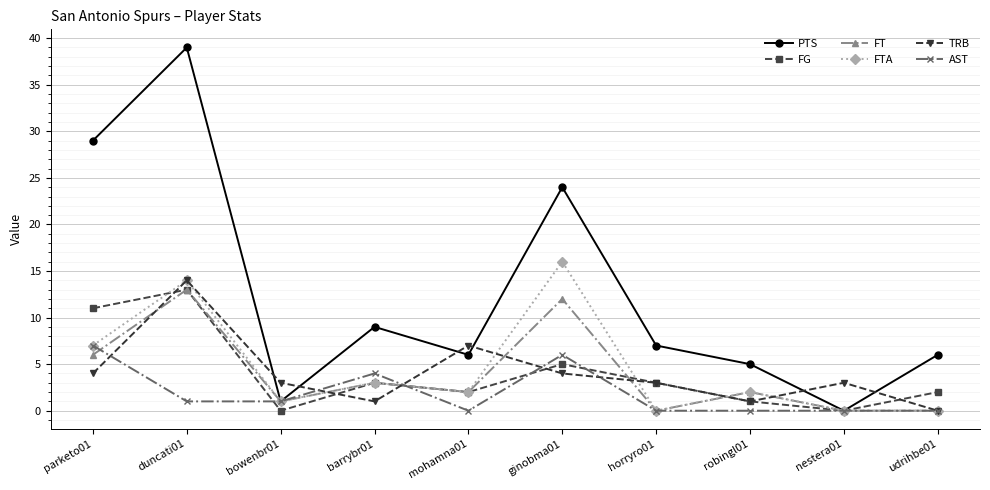

True or false: FG has a value of -7 at bowenbr01.

False